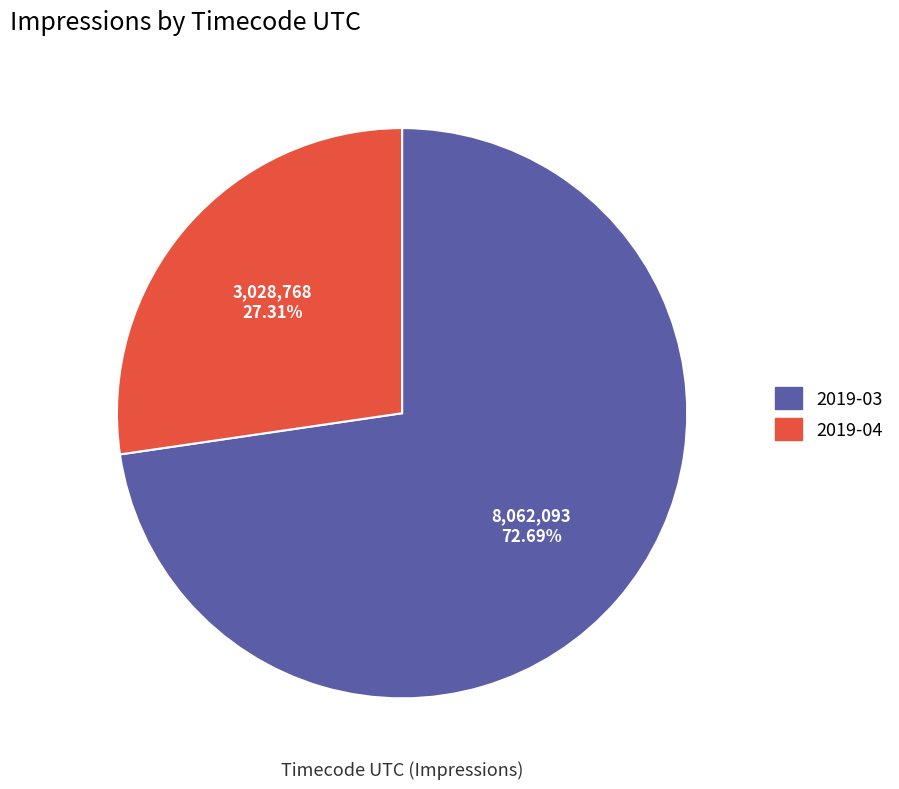

Rank the categories by value from lowest to highest.

2019-04, 2019-03